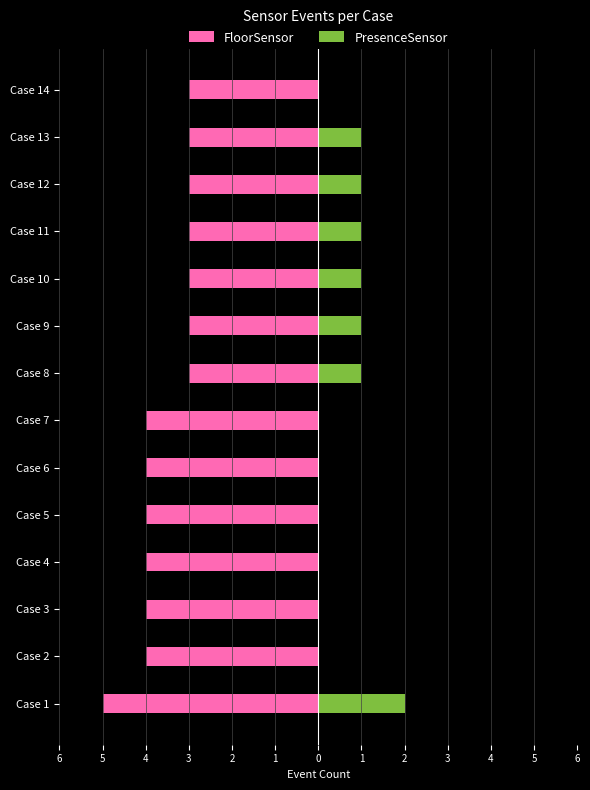

Where is PresenceSensor nearest to the value 1?

Case 8